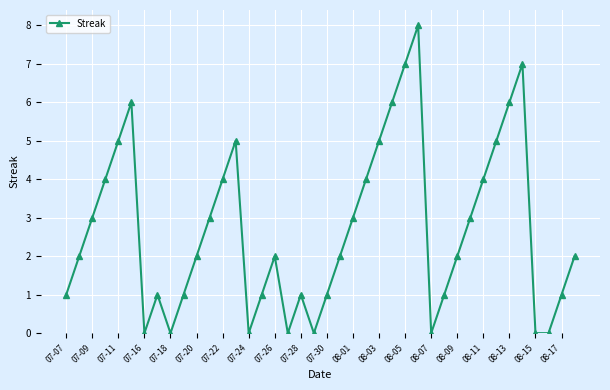

How many distinct data groups are displayed?

1